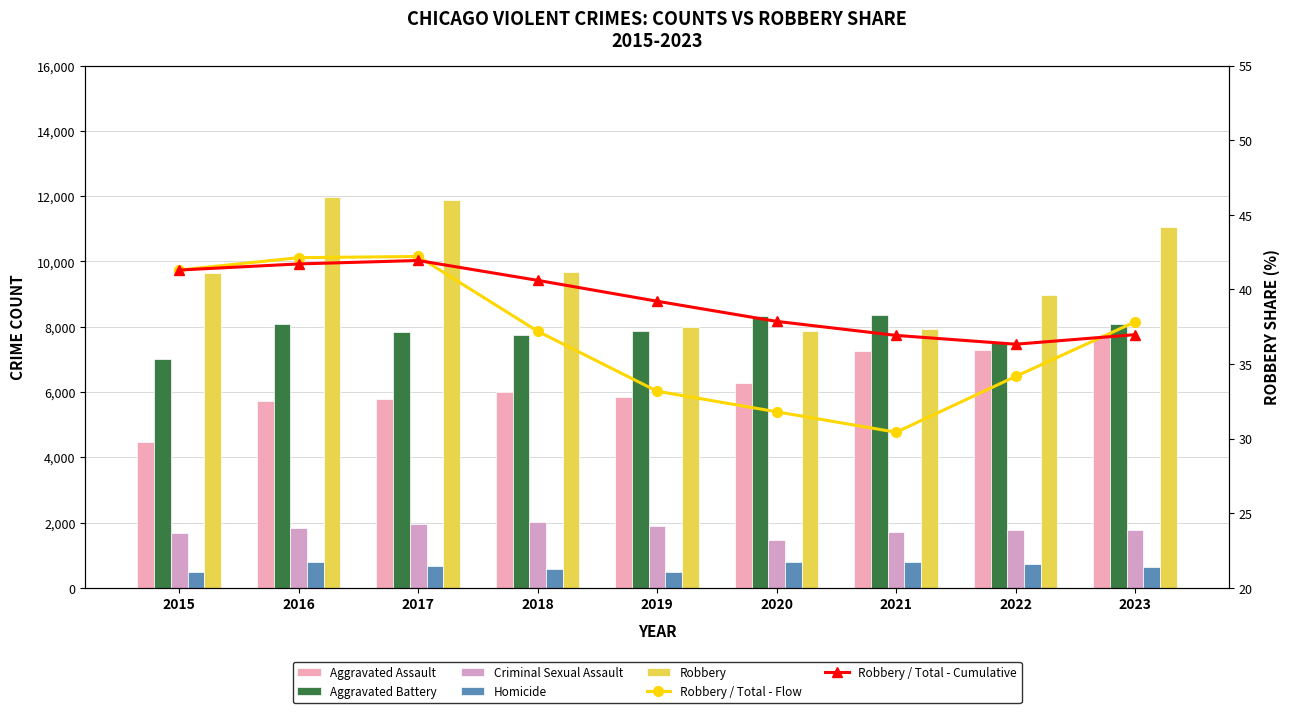

What is the sum of the Homicide values at 2017 and 2020?

1459